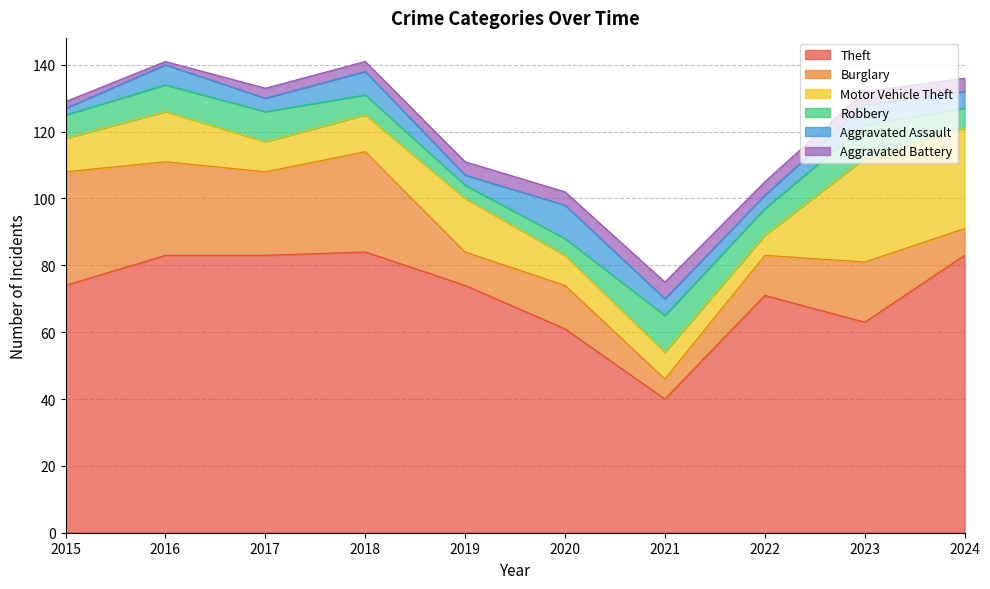

What are all the series names shown in the legend?

Theft, Burglary, Motor Vehicle Theft, Robbery, Aggravated Assault, Aggravated Battery